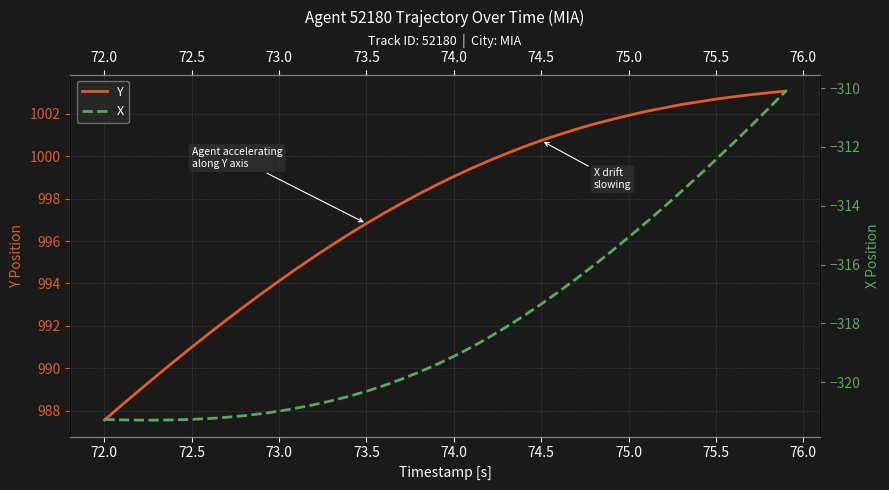

What is the difference between the second highest and second lowest values in the X series?

10.6